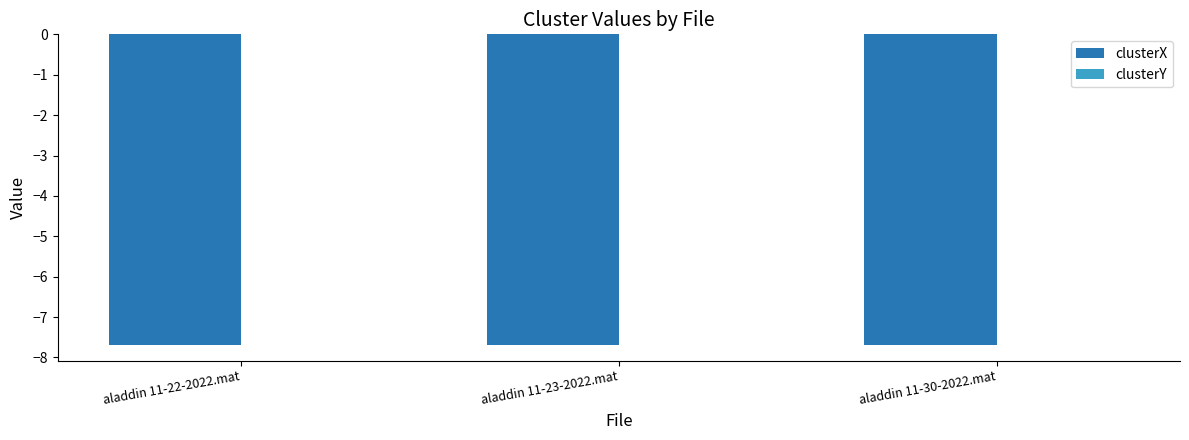

Is it true that clusterX equals -10.5 at aladdin 11-23-2022.mat?

False